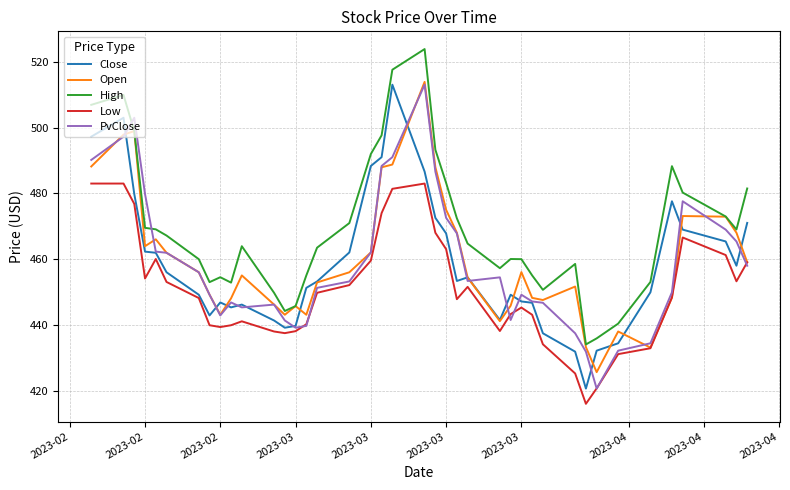

Which series has the largest total across all categories?

High